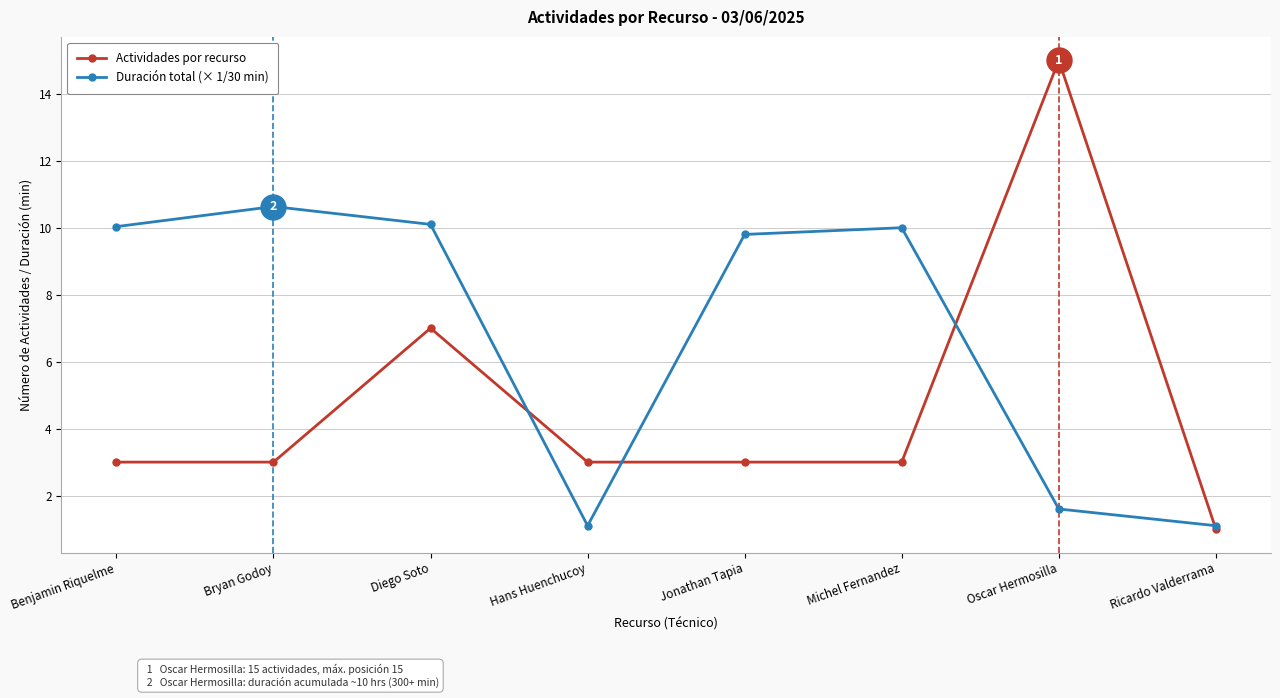

How many interior local valleys does the Duración total (× 1/30 min) series have?

1